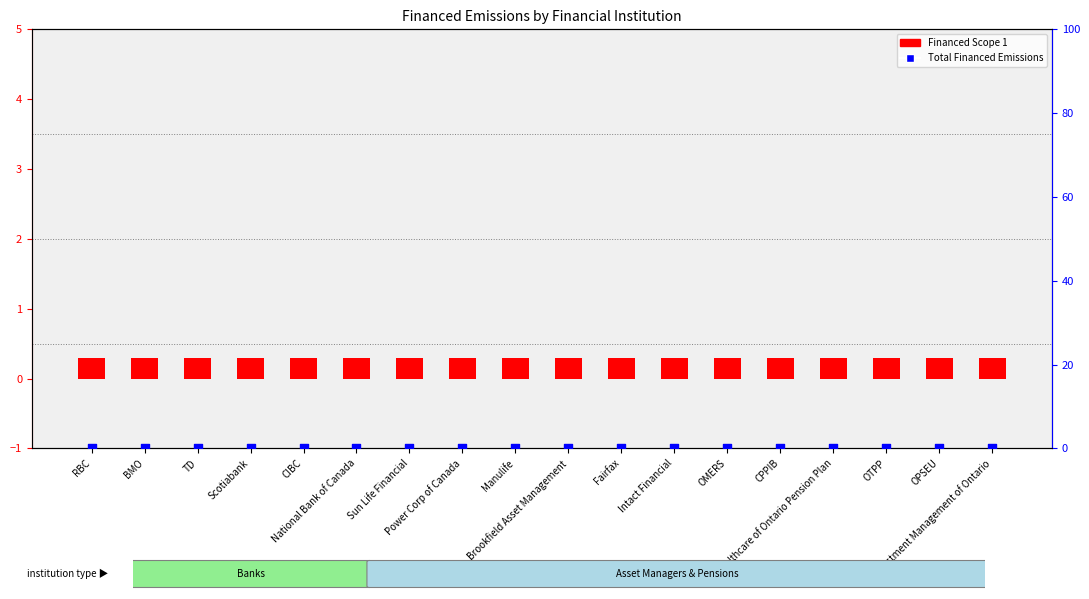

At which category is the sum across all series the highest?

RBC